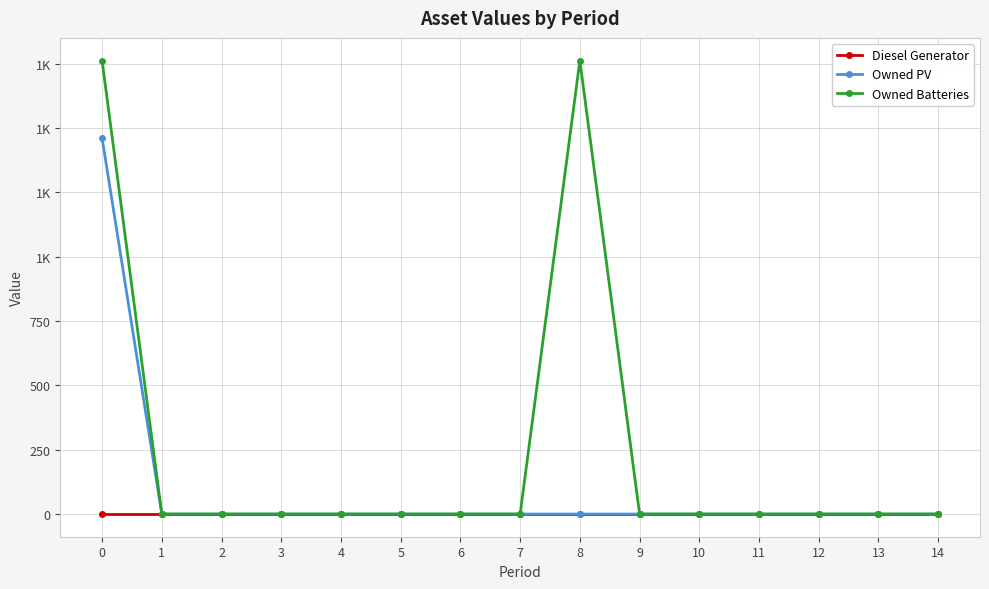

What is the difference between the second highest and second lowest values in the Owned Batteries series?

1762